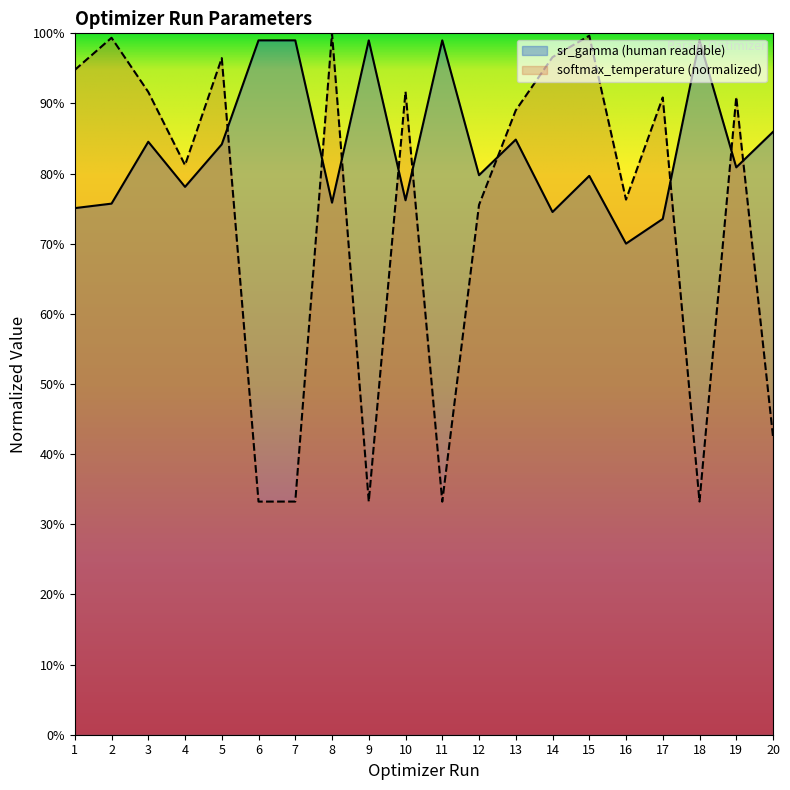

What is the value of the sr_gamma (human readable) point at the 18th from the left?

1.0